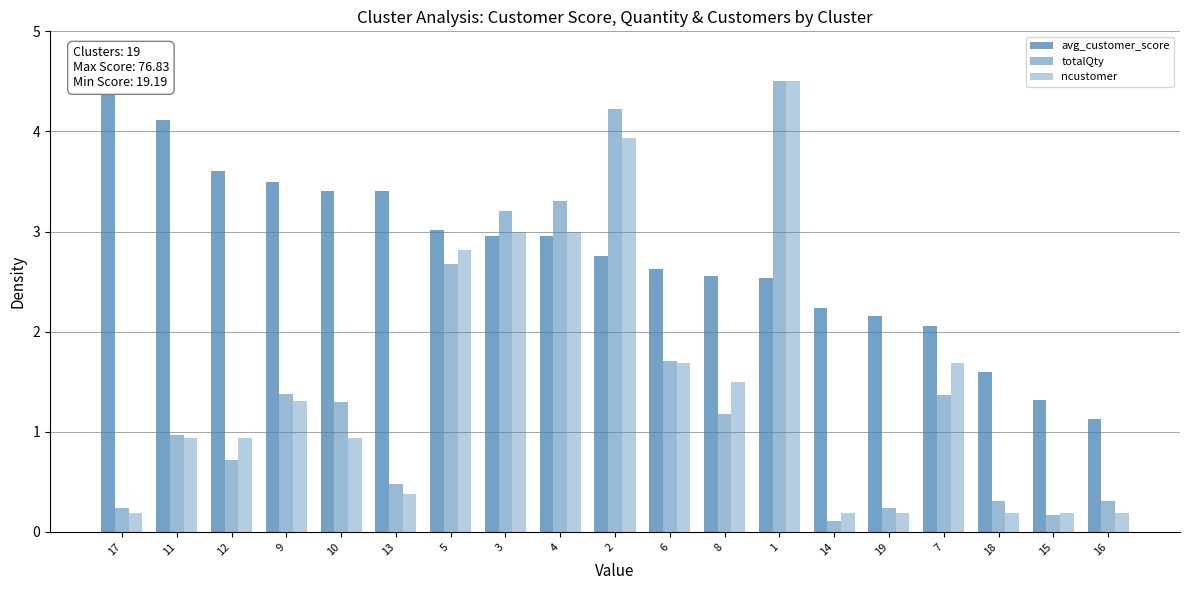

Which has a higher value, 11 or 14?

11